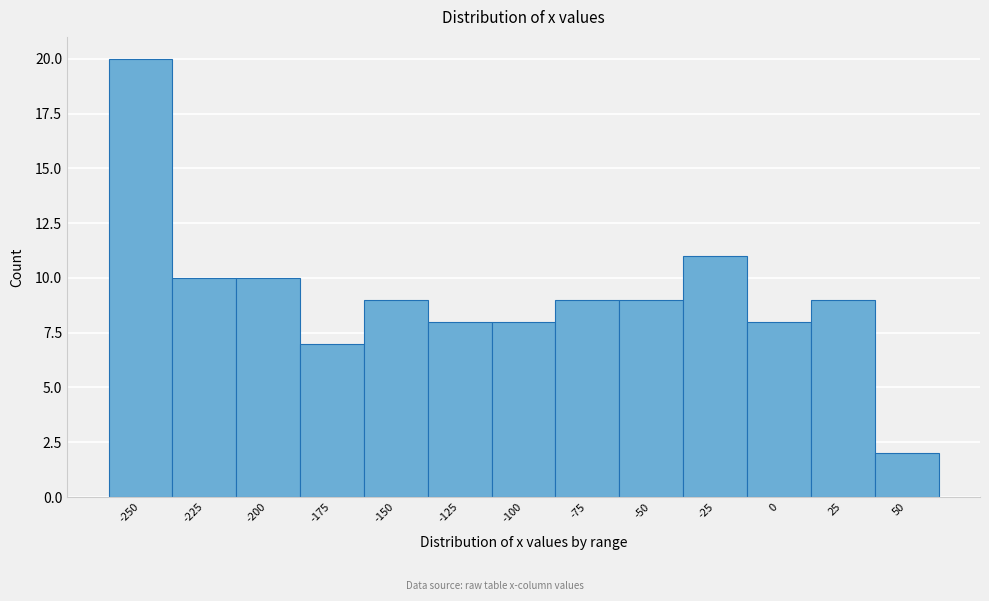

Reading left to right, transcribe all the data shown in this chart.

-250=20	-225=10	-200=10	-175=7	-150=9	-125=8	-100=8	-75=9	-50=9	-25=11	0=8	25=9	50=2